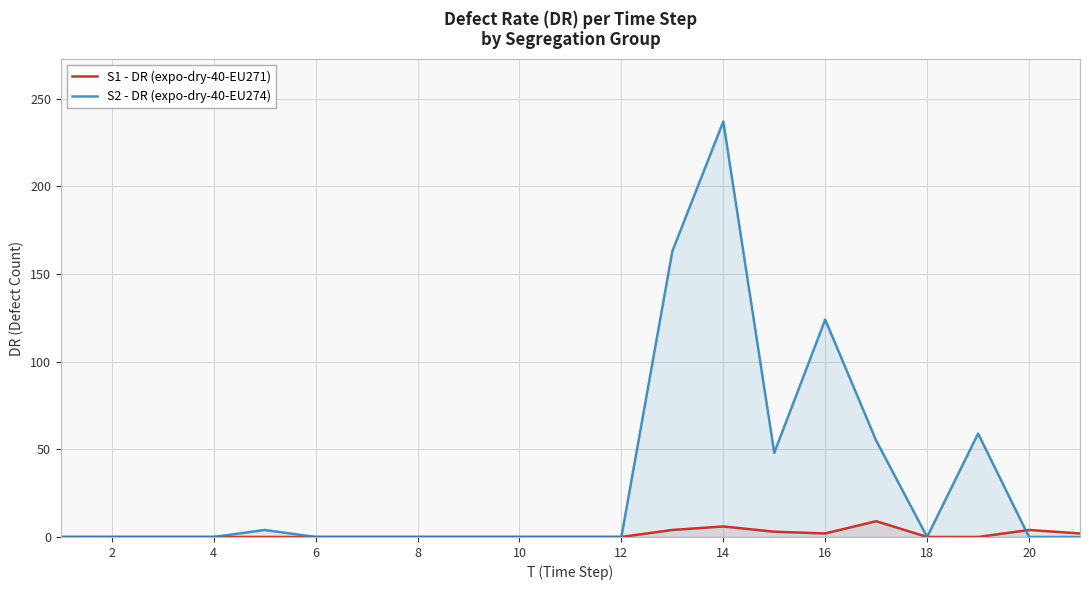

What is the greatest value displayed?

237